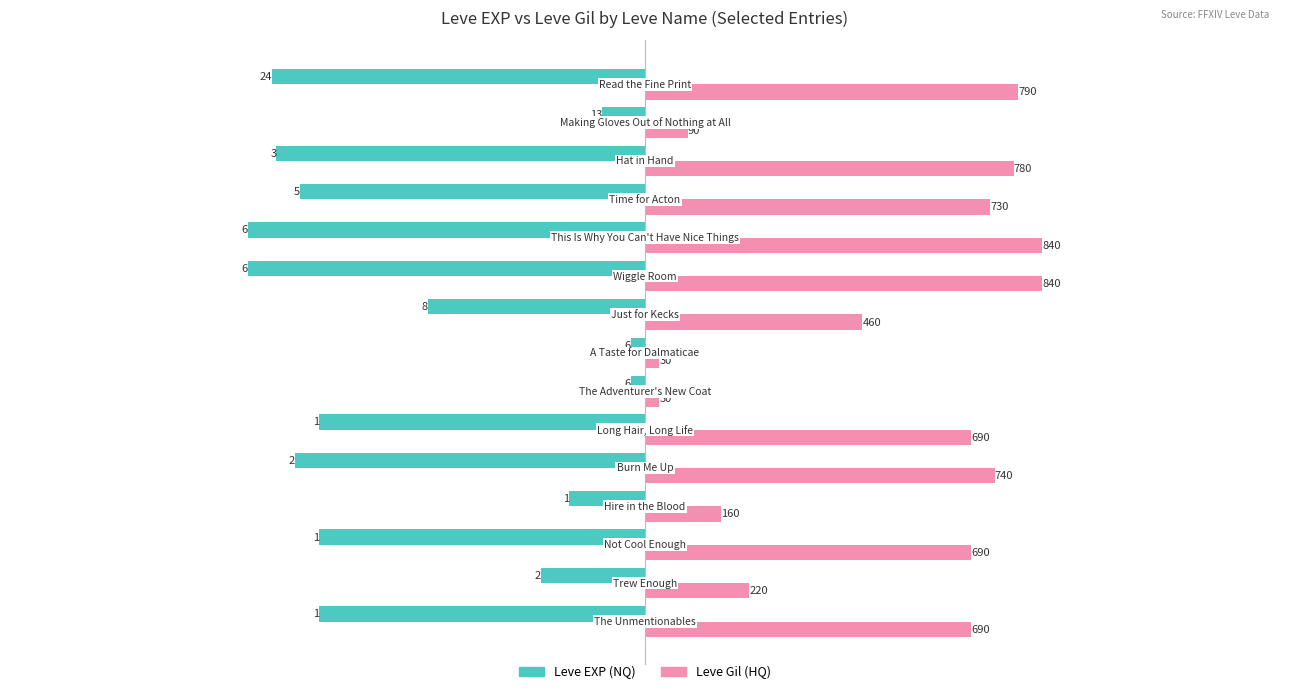

What is the average value of the Leve EXP (NQ) series?

-519